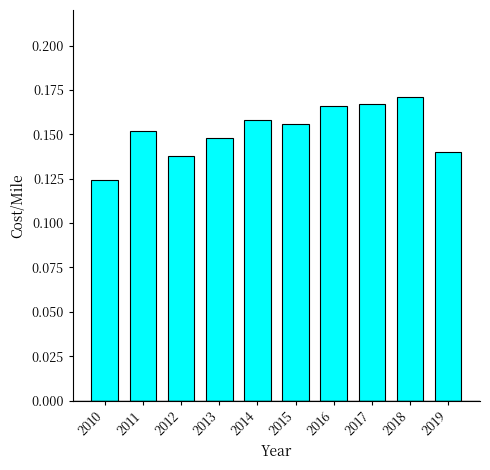

The chart shows a value of 0.1 at 2018. True or false?

False